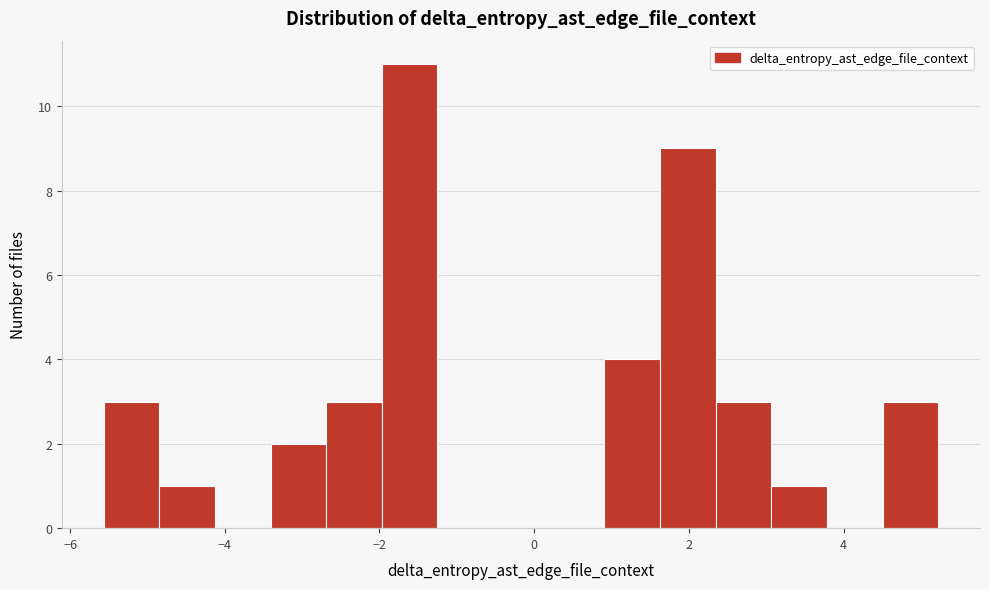

Around what value on the x-axis is the tallest bar? Give the approximate position of its centre, as read against the axis.

-1.6